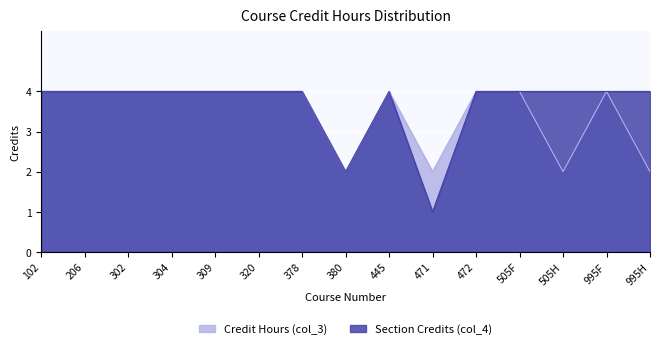

True or false: Credit Hours (col_3) and Section Credits (col_4) intersect in this chart.

False